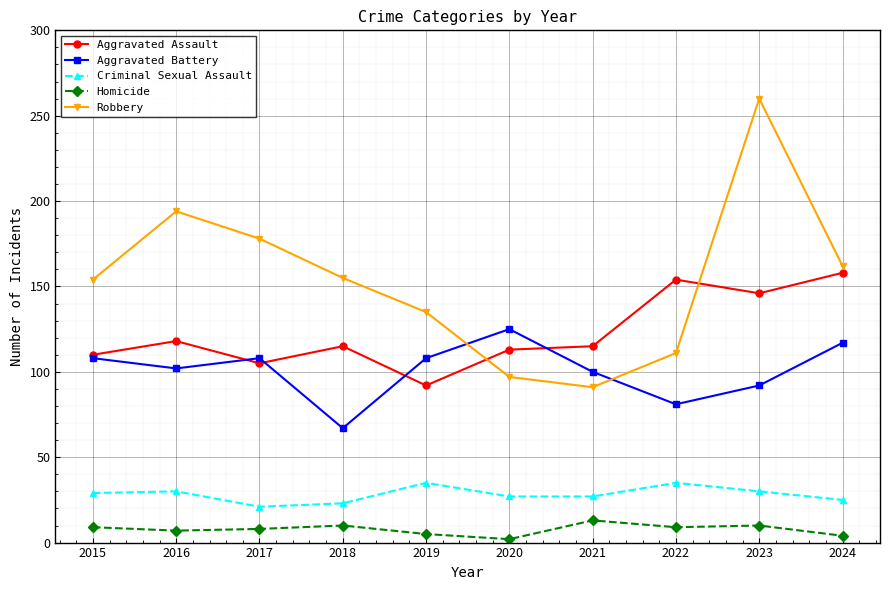

True or false: Robbery has a value of 32 at 2019.

False